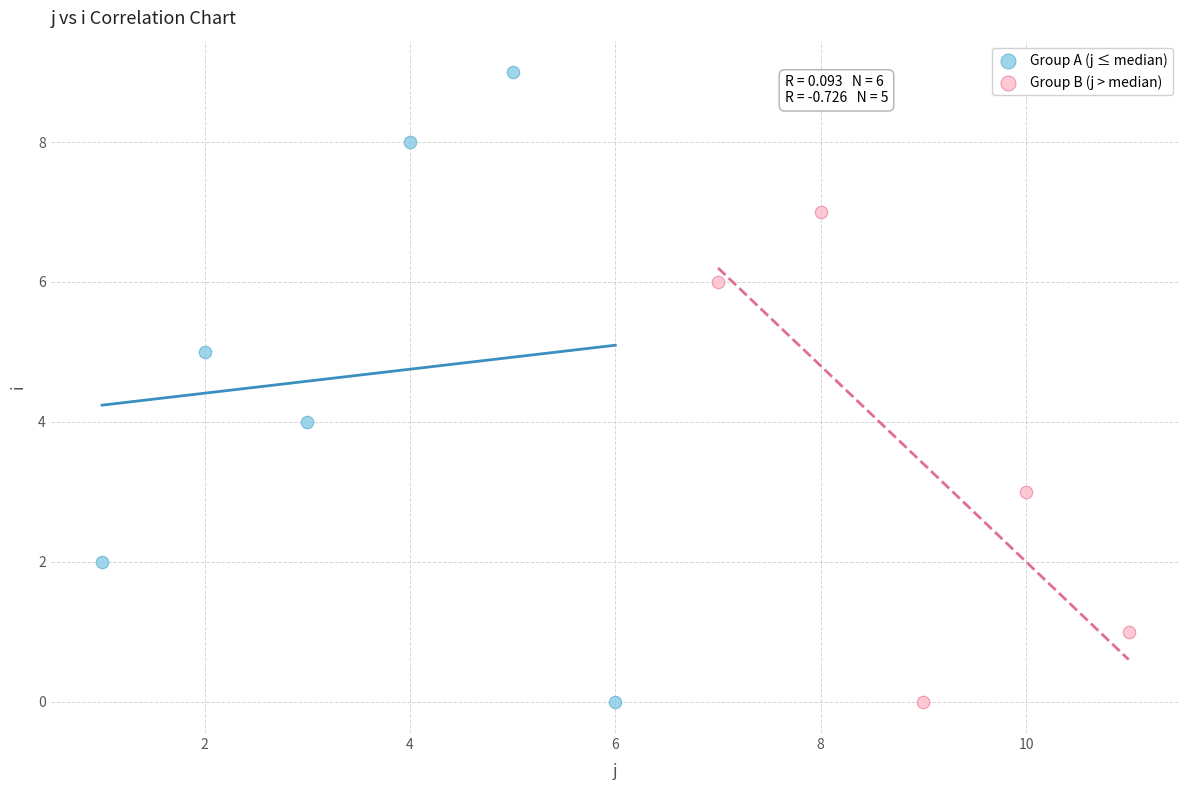

Which series reaches the maximum Y coordinate?

Group A (j ≤ median)